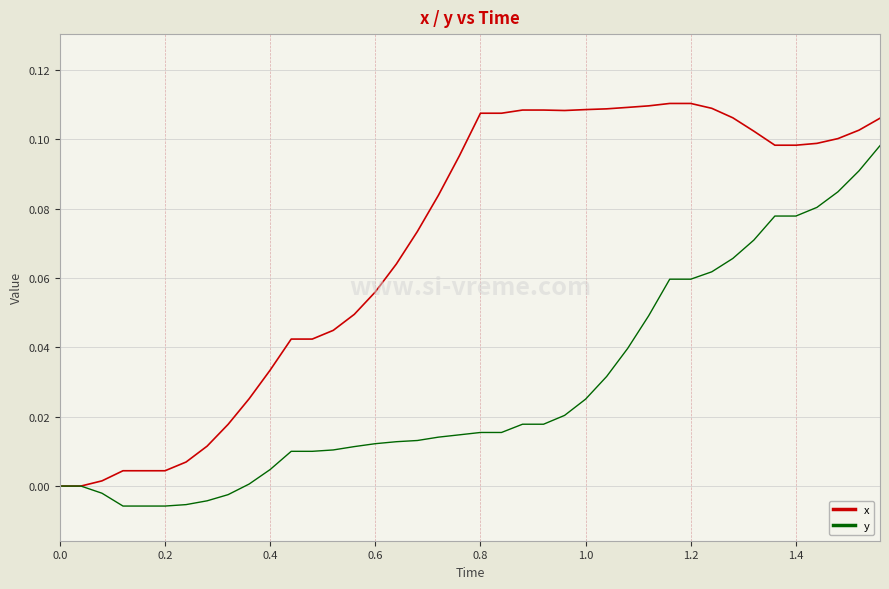

Which series has the widest spread of values?

x